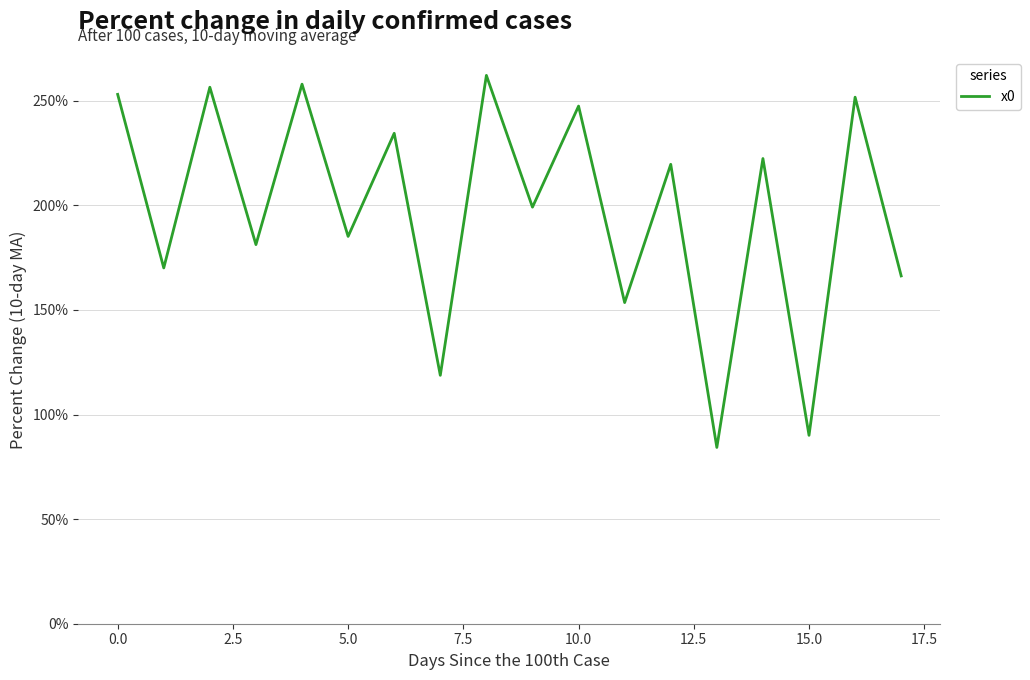

Does the chart have visible grid lines?

Yes